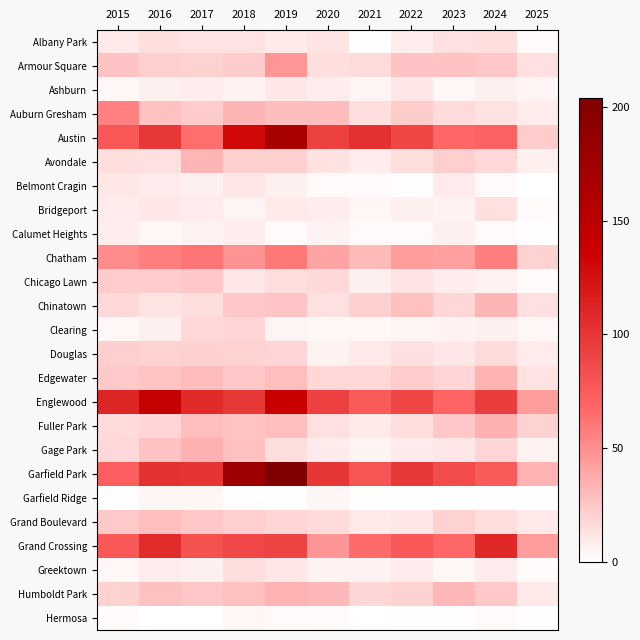

What is the difference between the highest and lowest values at 2022?

97